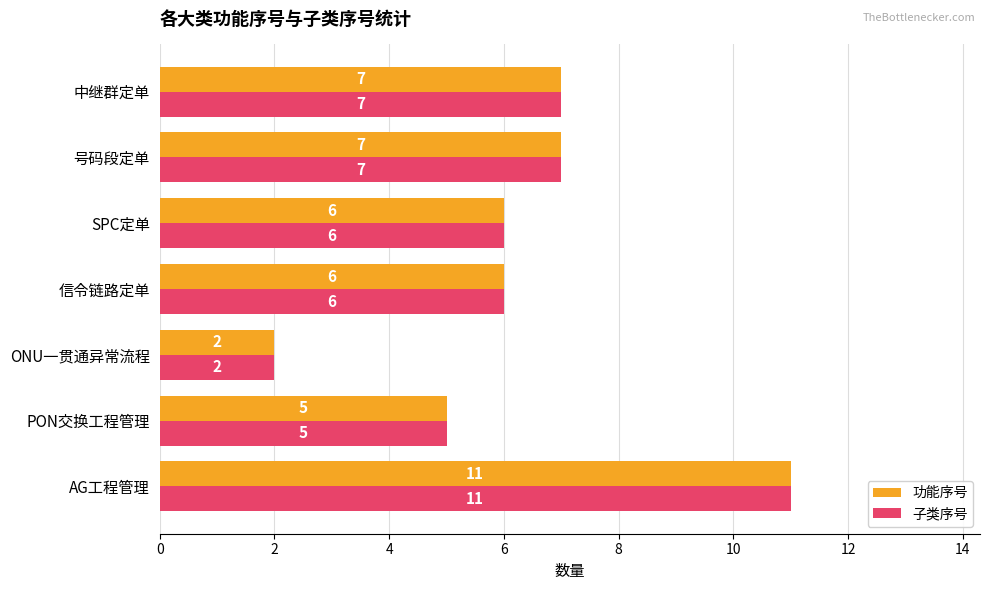

Which category has the lowest value across all series?

ONU一贯通异常流程